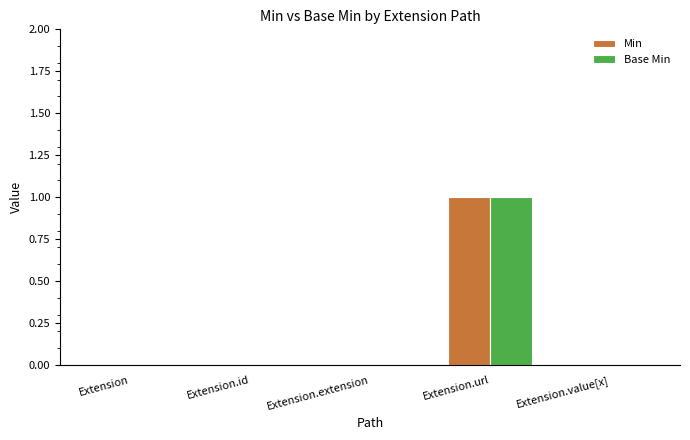

At which category does the chart reach its peak across all series?

Extension.url